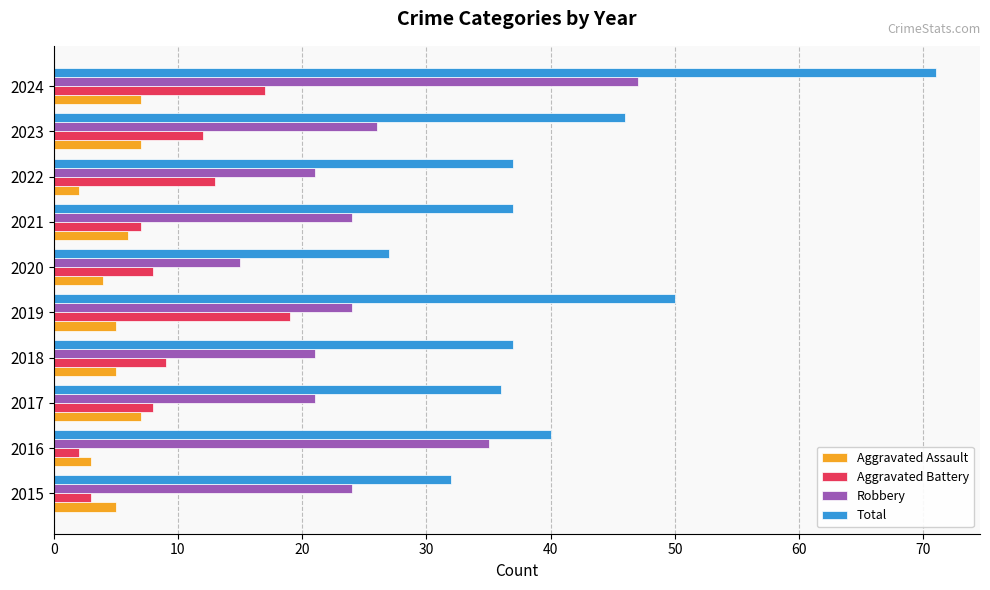

The value of Robbery at 2020 is 10. True or false?

False